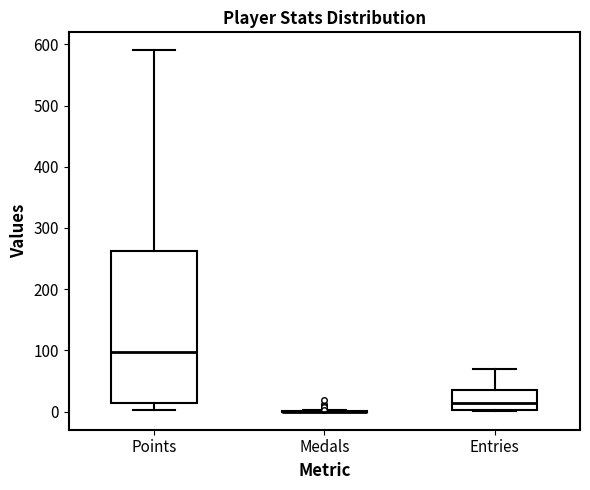

Where does the upper whisker of the box for Entries end on the y-axis? The values are not printed on the chart, so give them approximately, as read against the axis.

70